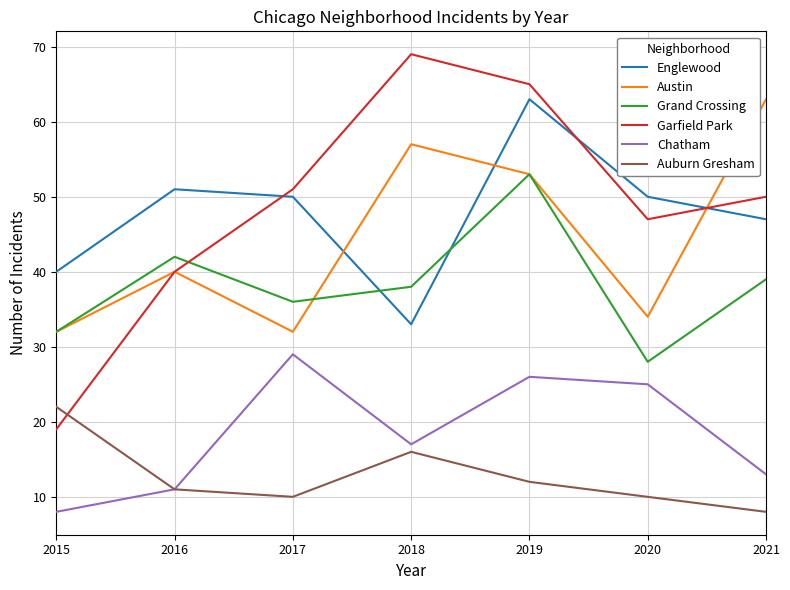

What is the difference between the highest and lowest values at 2019?

53